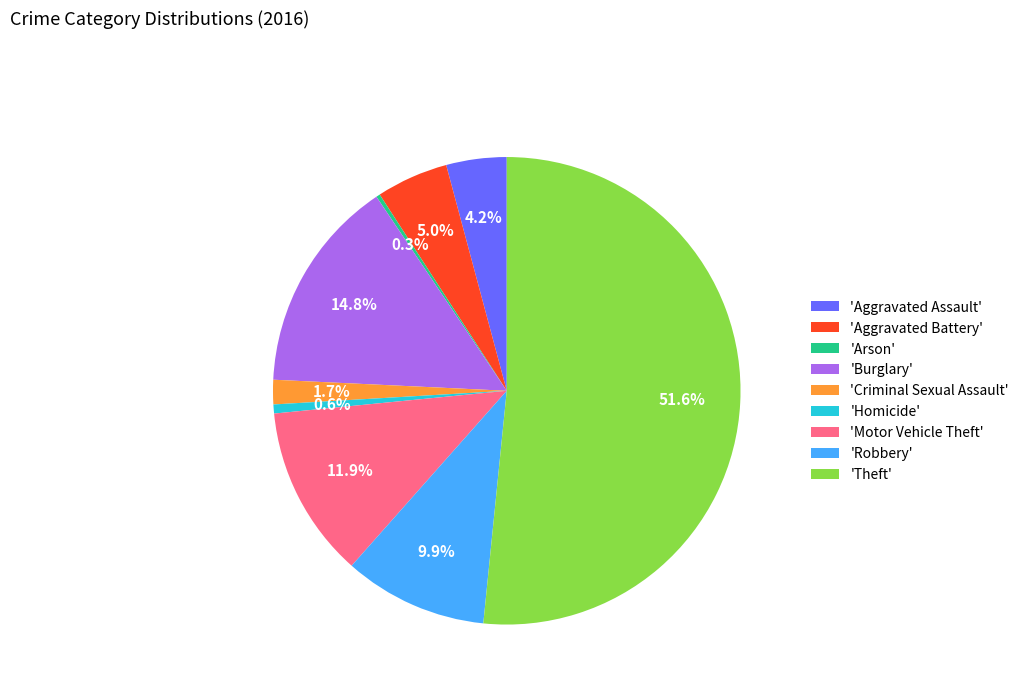

Combined, what portion of the pie is 'Aggravated Battery' and 'Theft'?

56.6%